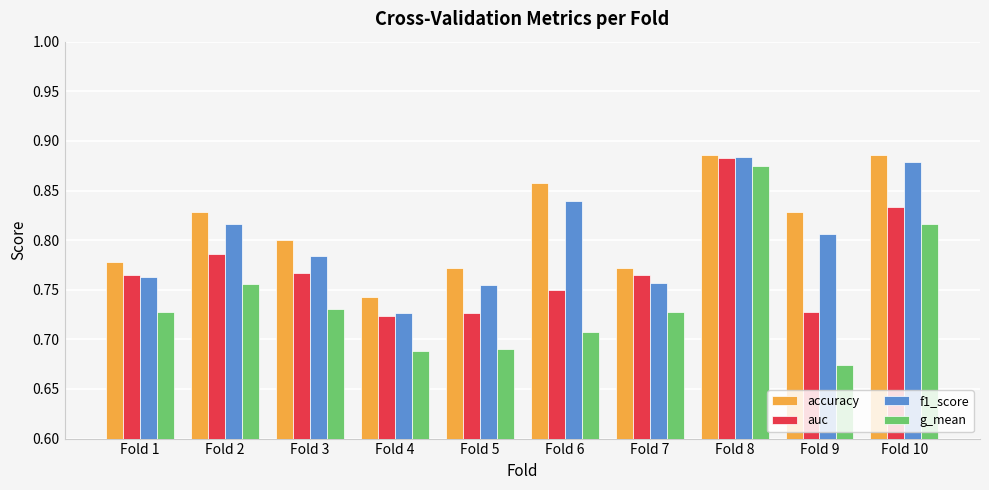

Which category has the lowest value in the accuracy series?

Fold 4